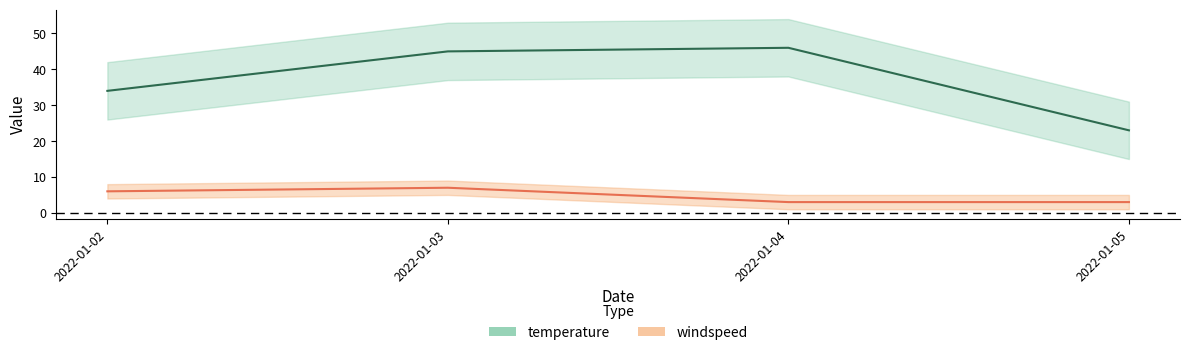

At which label does temperature reach its peak?

2022-01-04